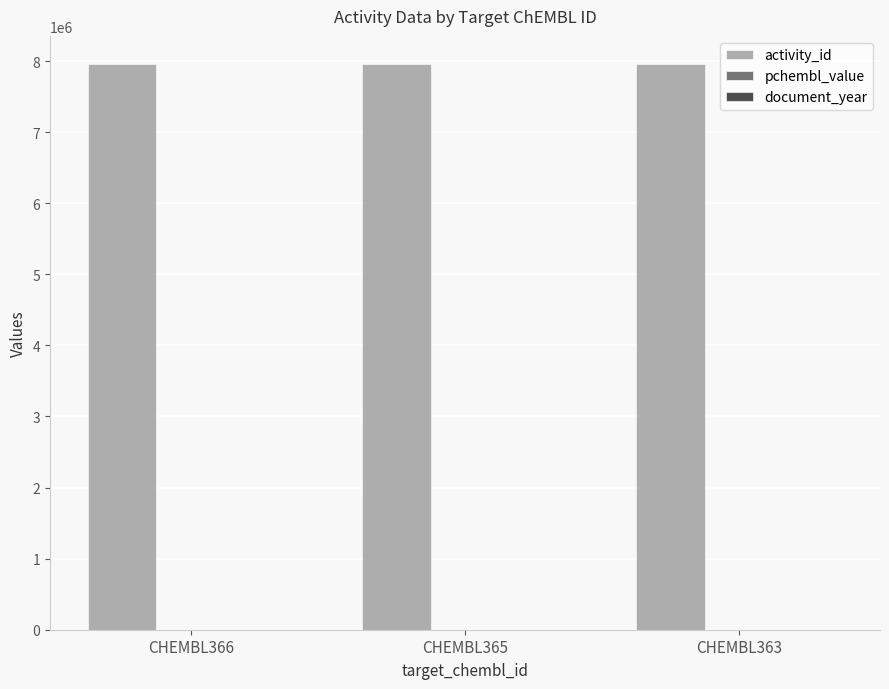

Are the bars horizontal?

No